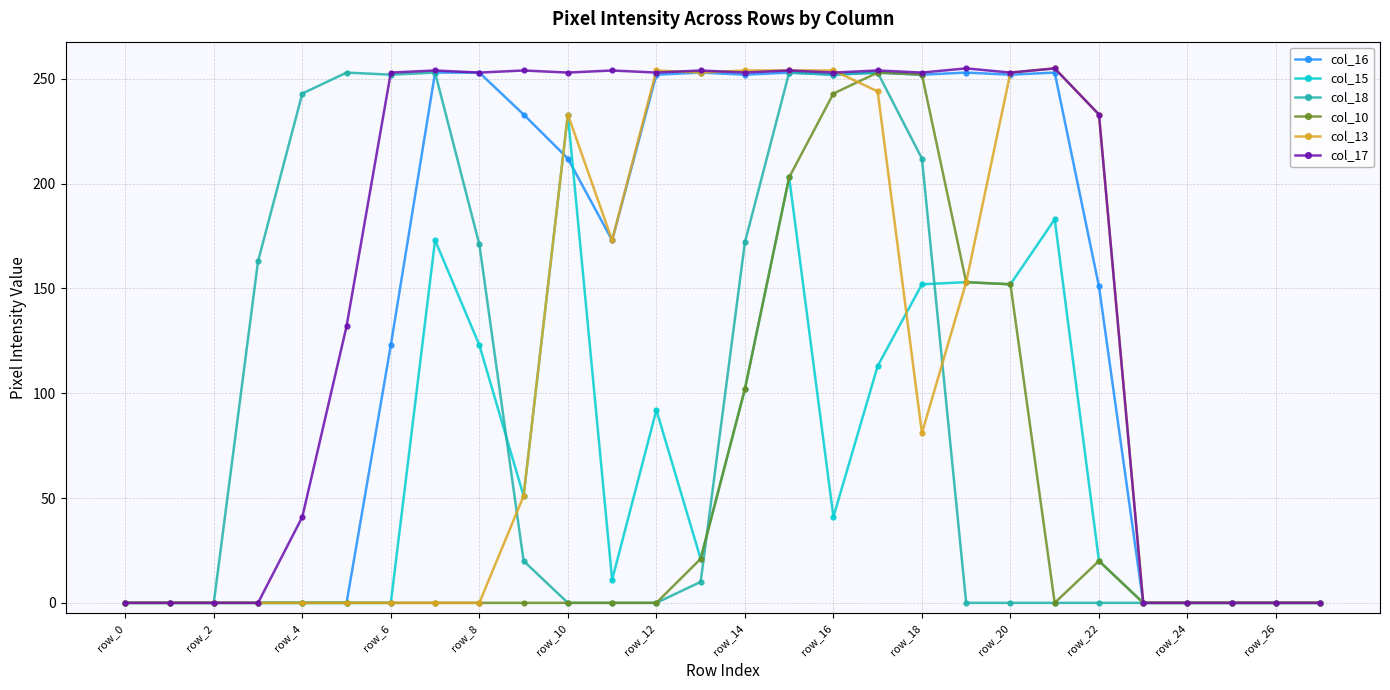

What is the value of the col_15 point at the 17th from the left?

41